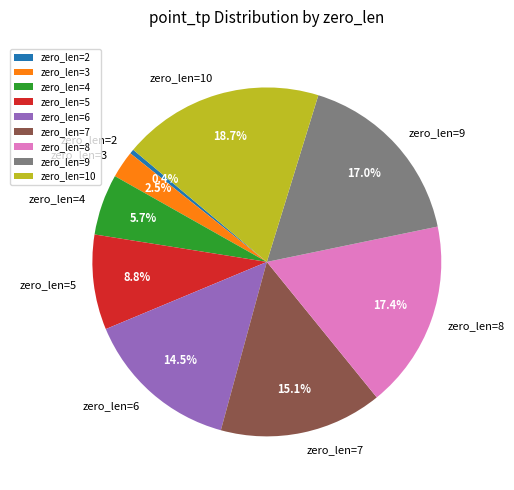

Does zero_len=5 account for over 50% of the chart?

No